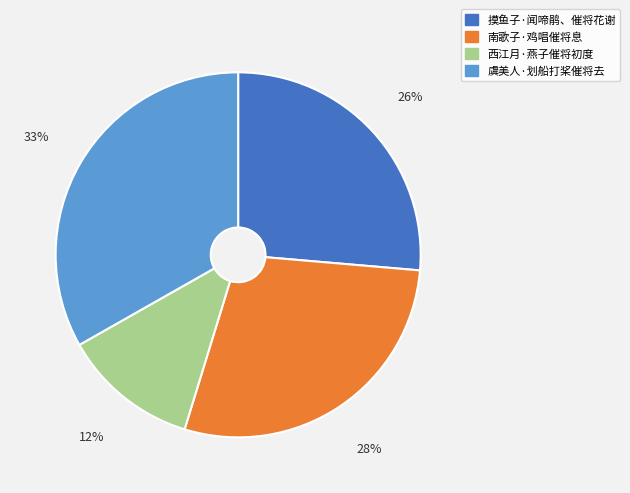

Do 摸鱼子·闻啼鹃、催将花谢 and 南歌子·鸡唱催将息 together represent more than half of the pie?

Yes